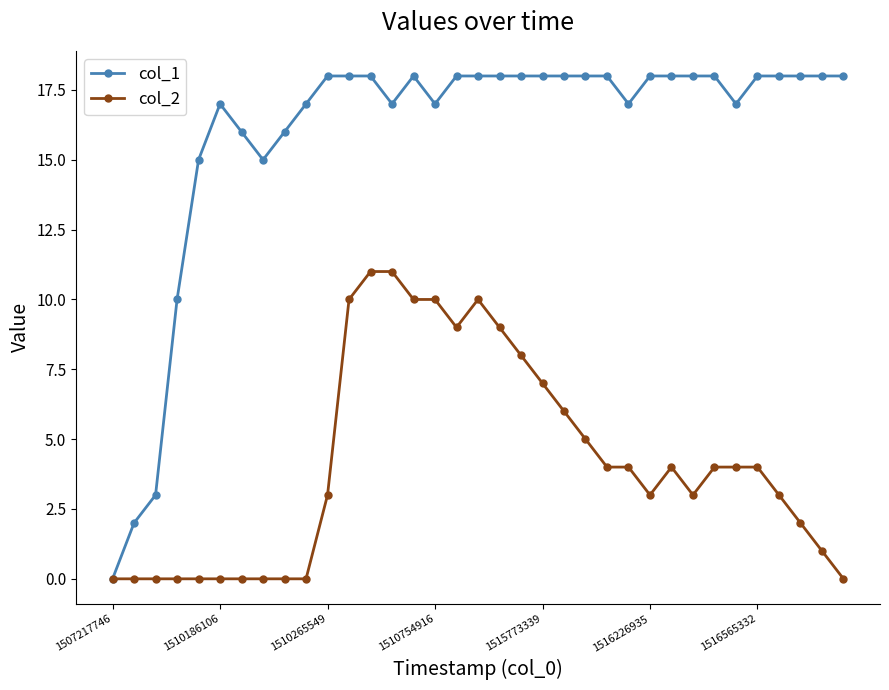

What is the maximum value shown in the chart?

18